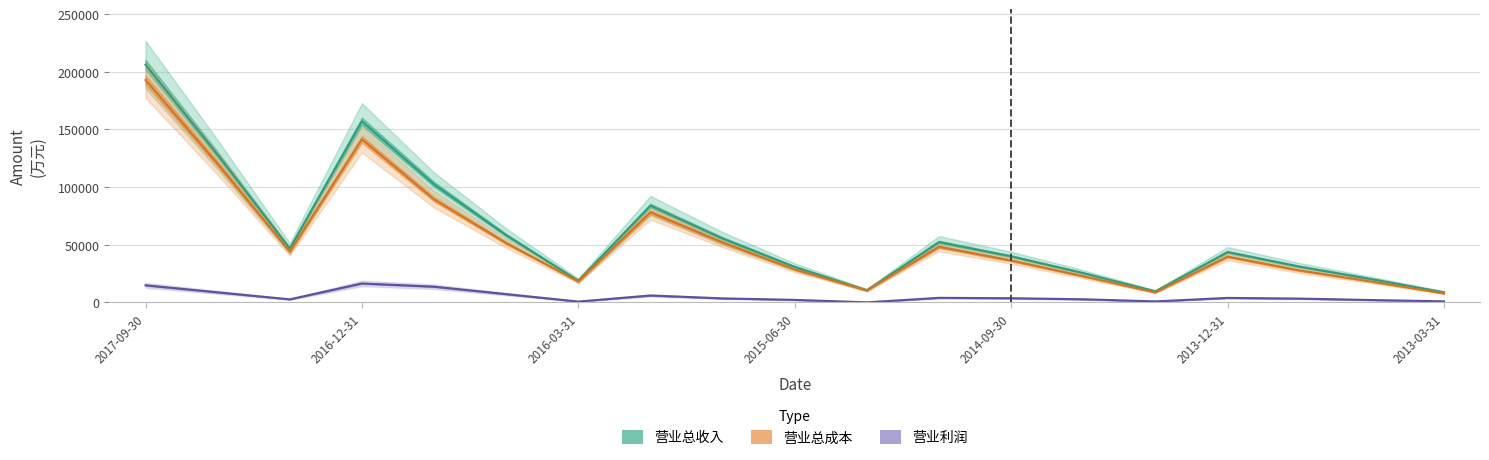

What is the highest value of the 营业总成本 series?

192824